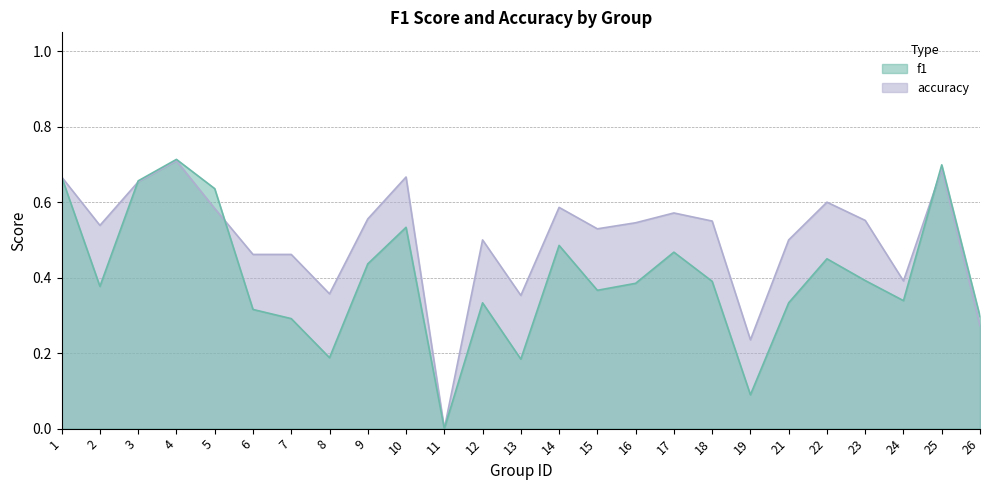

What is the value of the accuracy point at the 1st from the left?

0.7